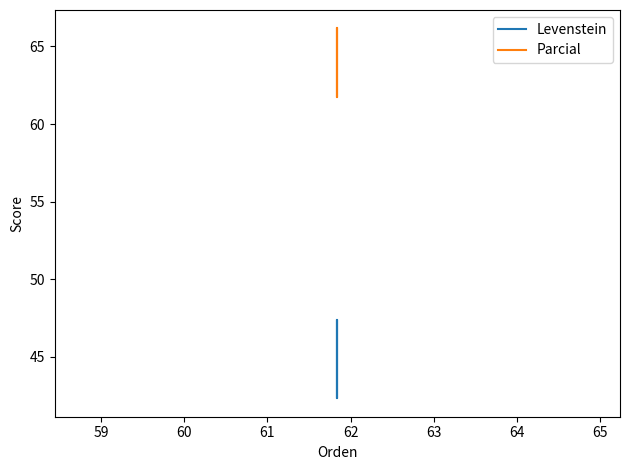

Reading right to left, what are all the values shown in this chart?

Levenstein: 47.4	42.3	47.4	42.3
Parcial: 66.2	61.8	66.2	61.8